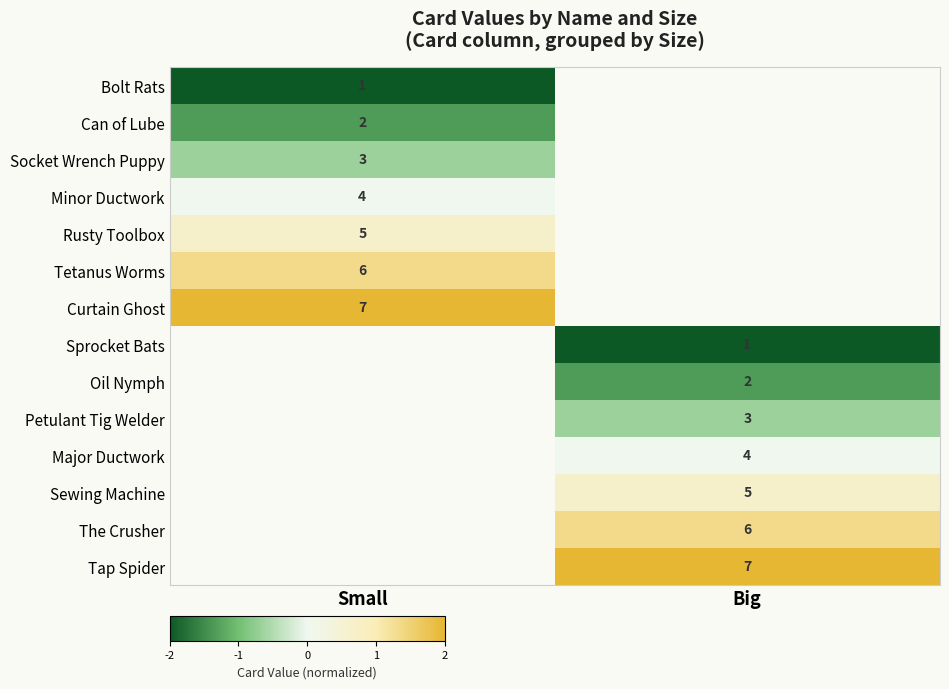

The Curtain Ghost series shows 11 at Small. True or false?

False